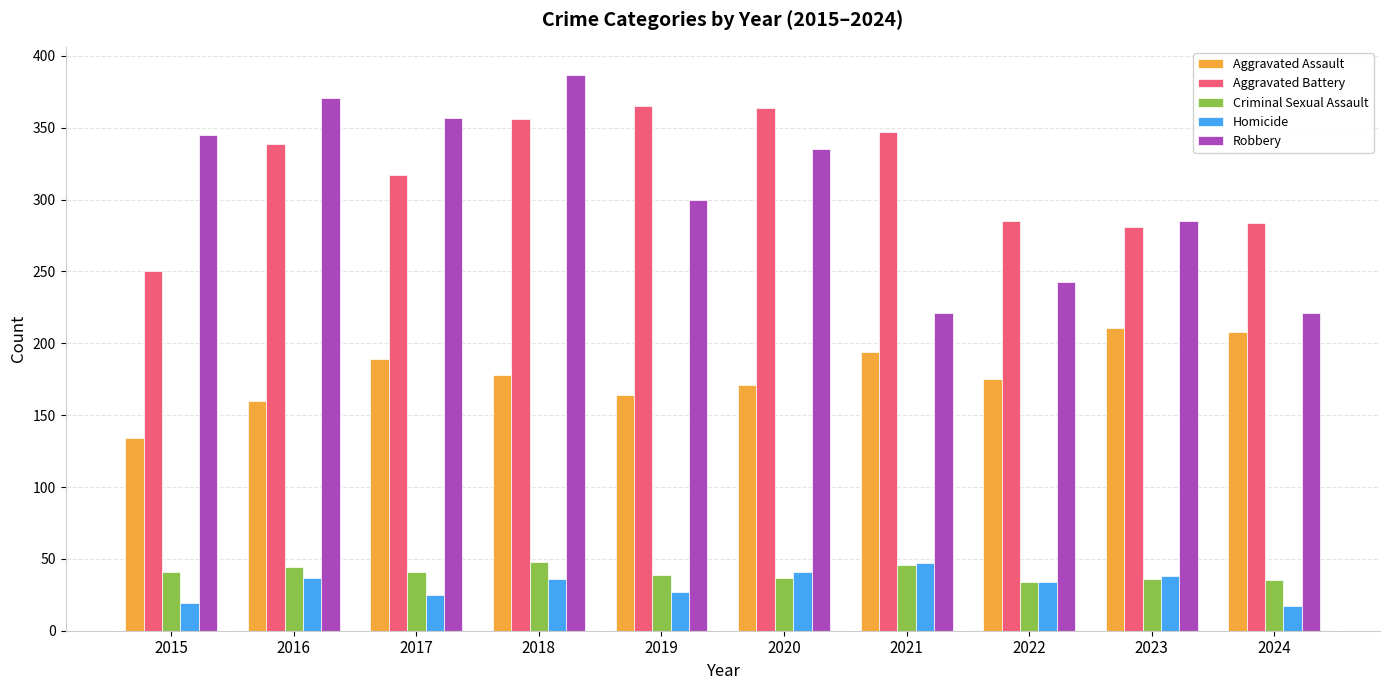

True or false: Criminal Sexual Assault has a value of 61 at 2023.

False